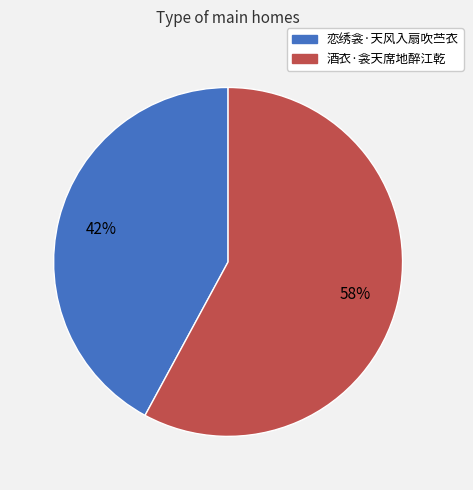

Which has a higher value, 酒衣·衾天席地醉江乾 or 恋绣衾·天风入扇吹苎衣?

酒衣·衾天席地醉江乾